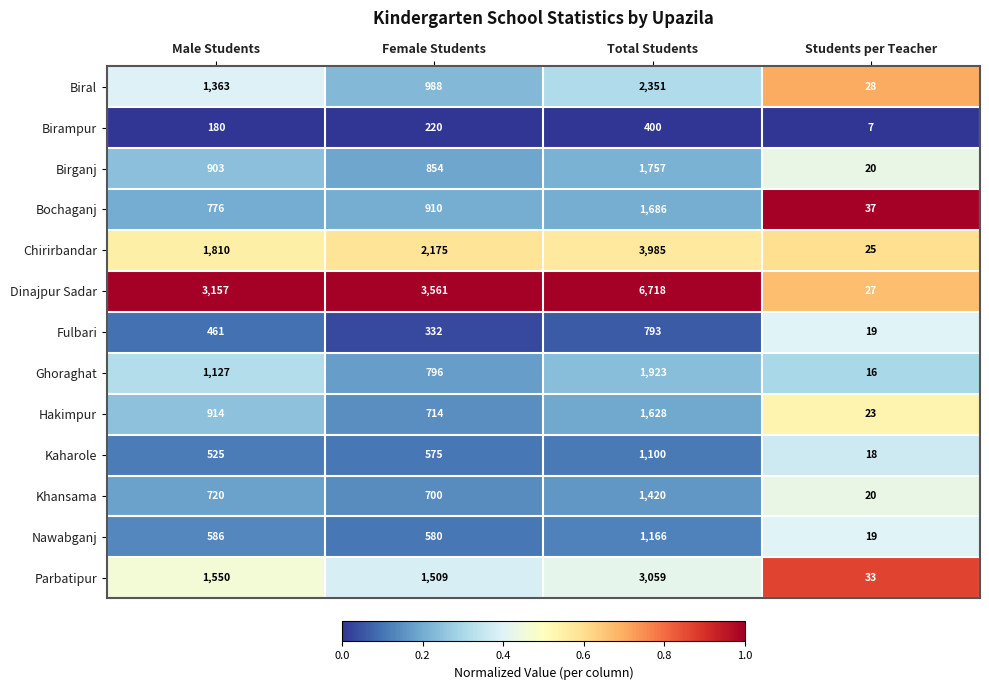

Which series has the largest total across all categories?

Dinajpur Sadar